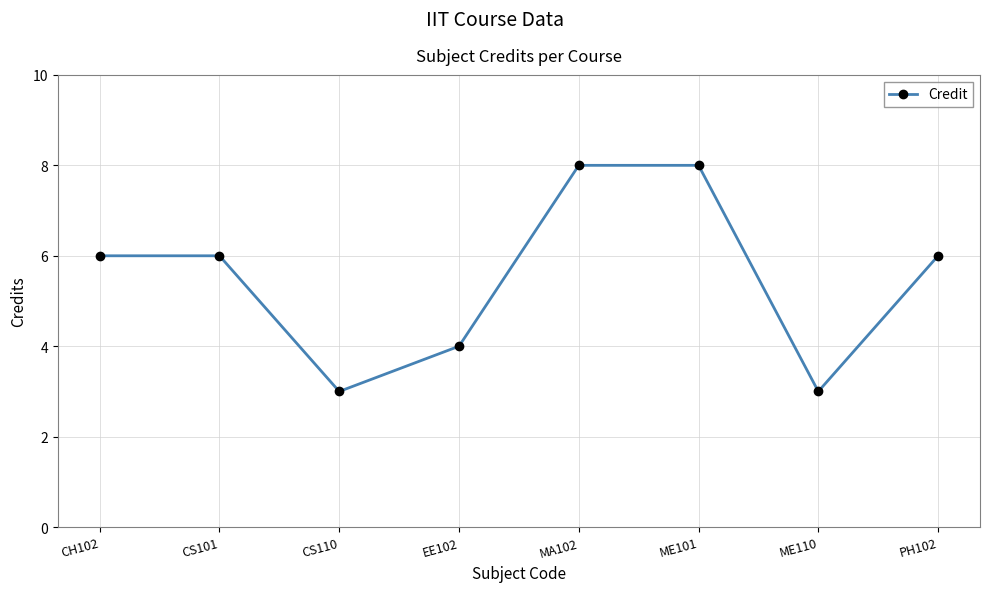

What is the minimum value shown in the chart?

3